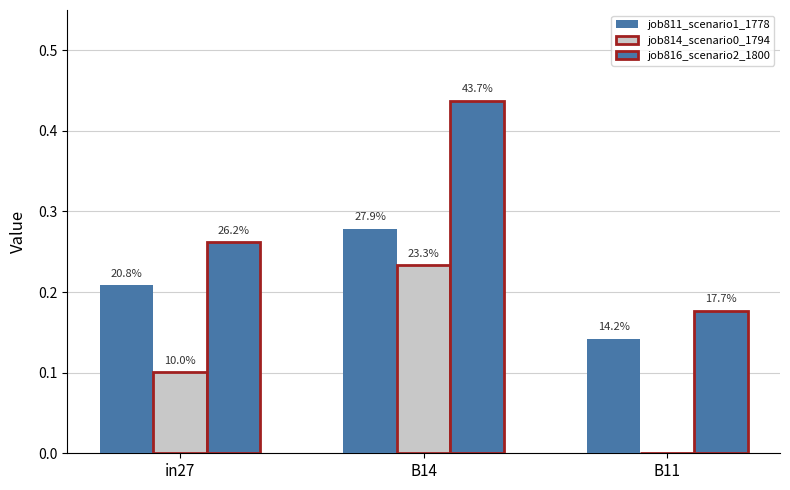

True or false: job814_scenario0_1794 has a value of 0.0 at in27.

False